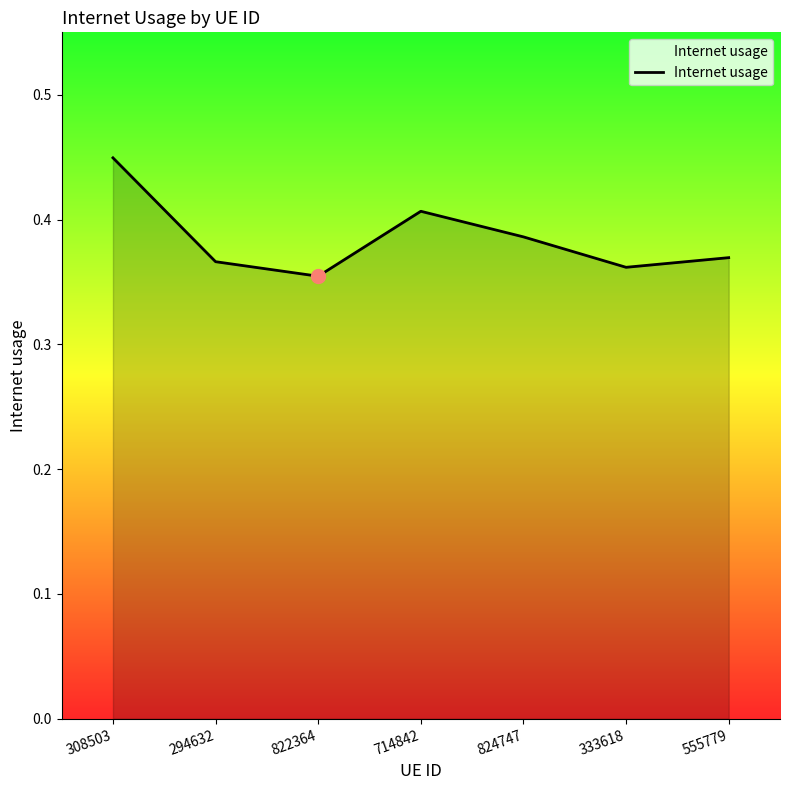

Count the number of categories in the chart.

7